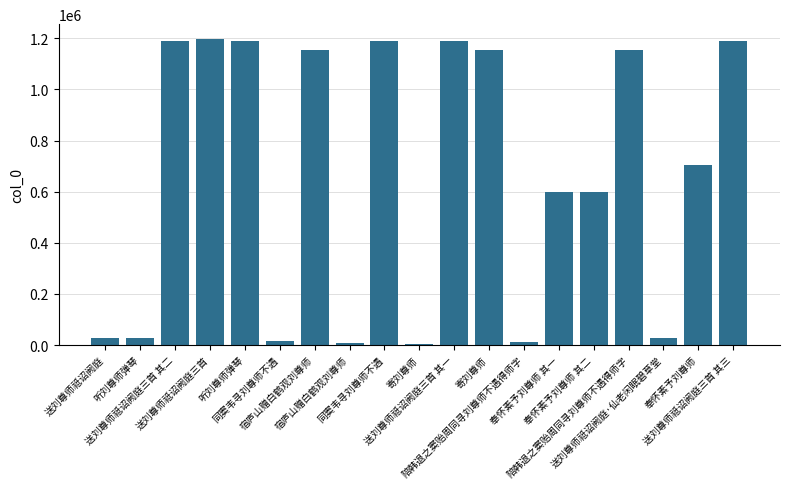

What is the label of the 12th bar from the left?

寄刘尊师